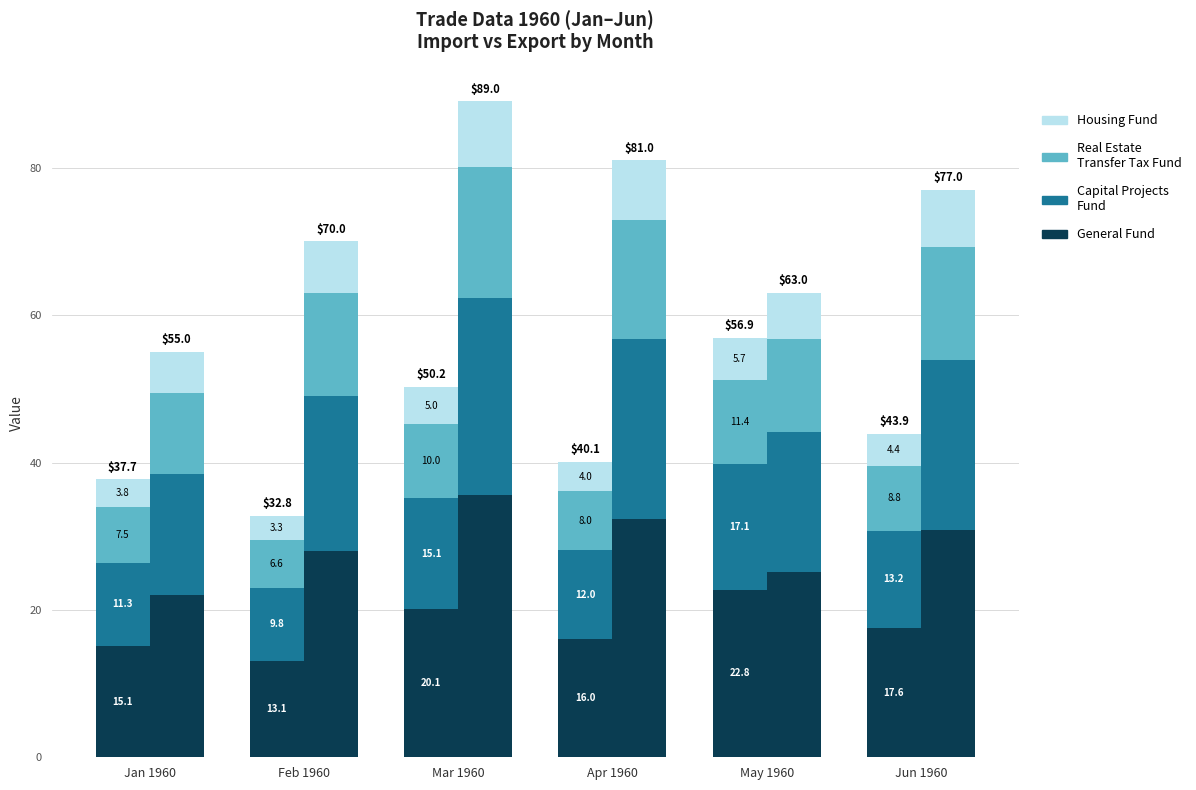

What is the label of the 5th bar from the left?

May 1960